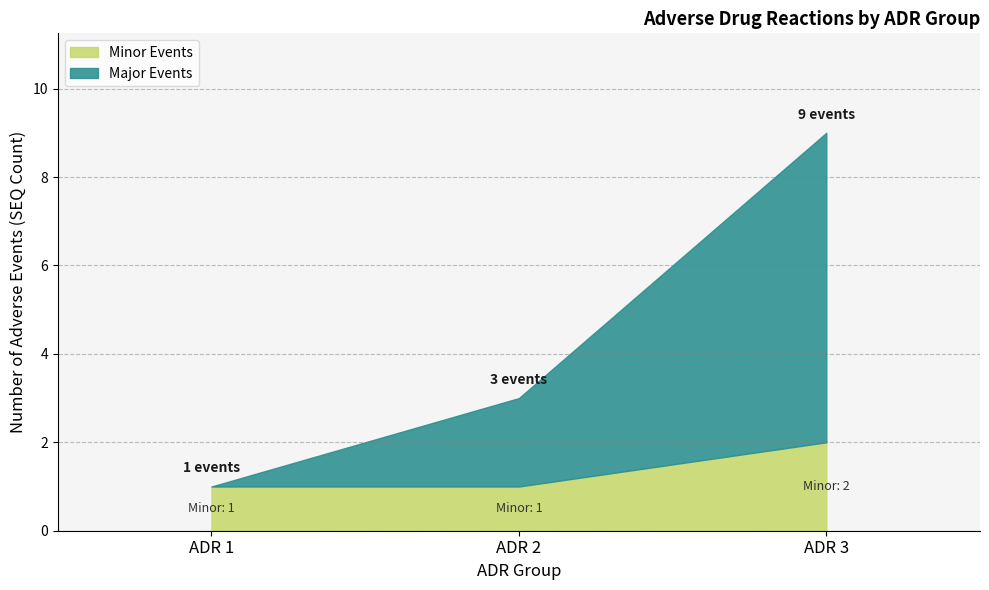

How many data points are above 3?

1